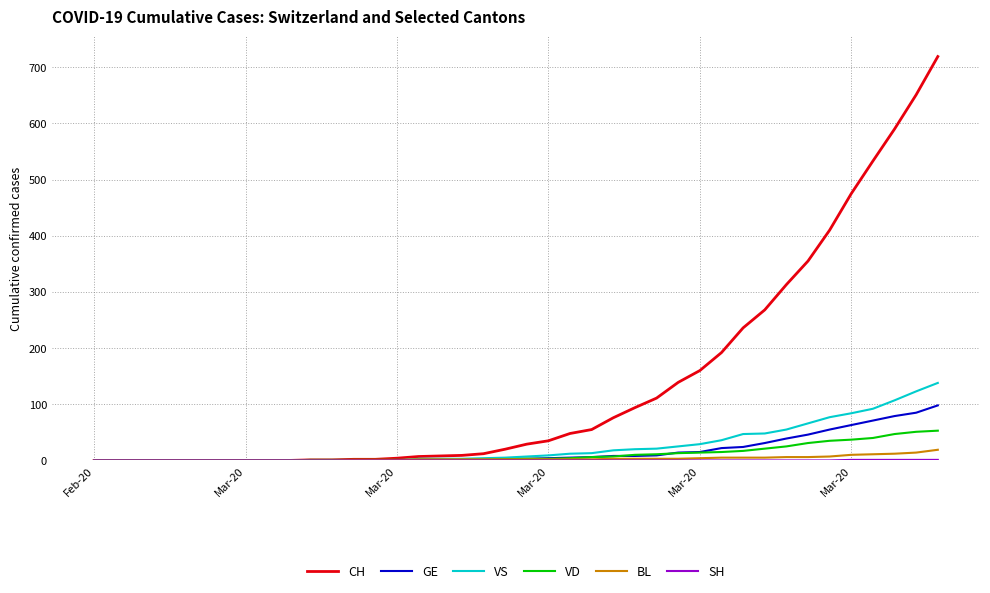

Which series has the largest range (max minus min)?

CH